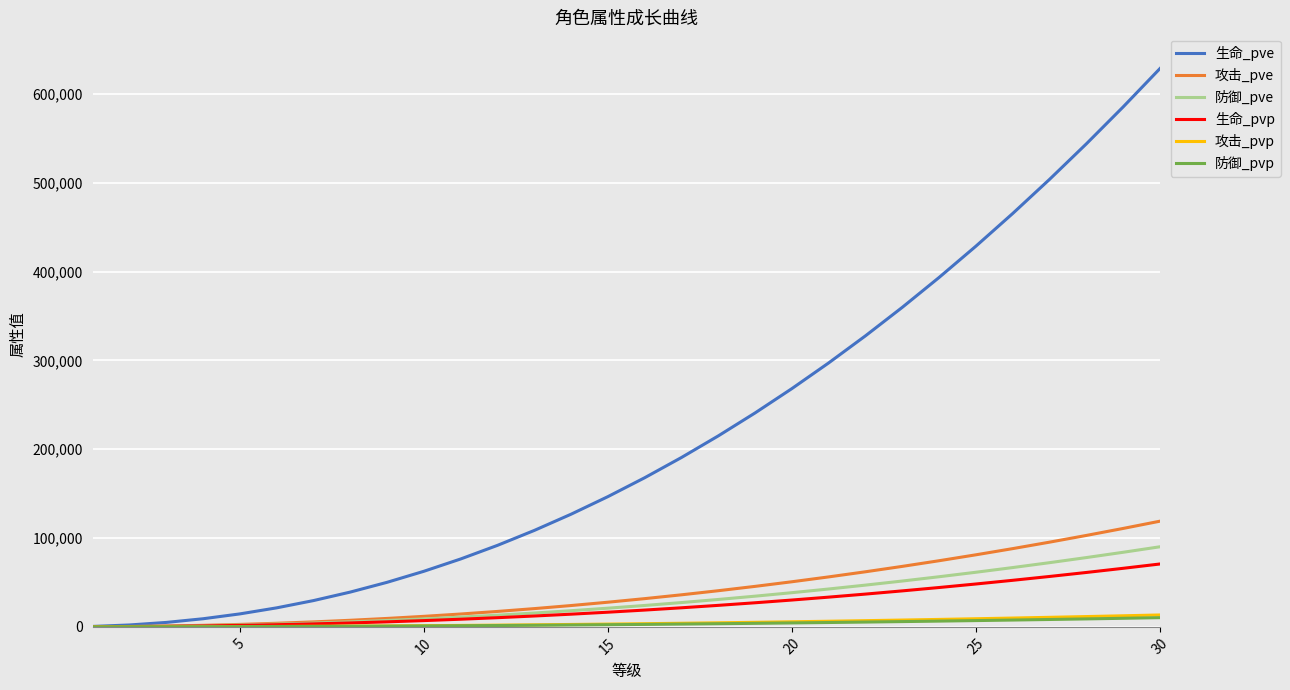

What is the maximum value for 攻击_pve?

118961